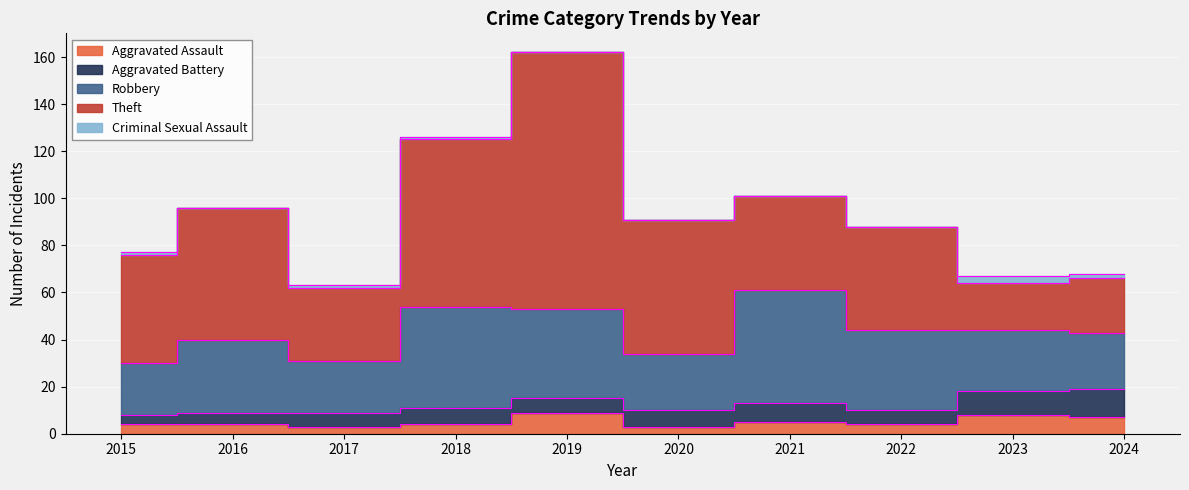

How many interior local valleys does the Aggravated Assault series have?

3